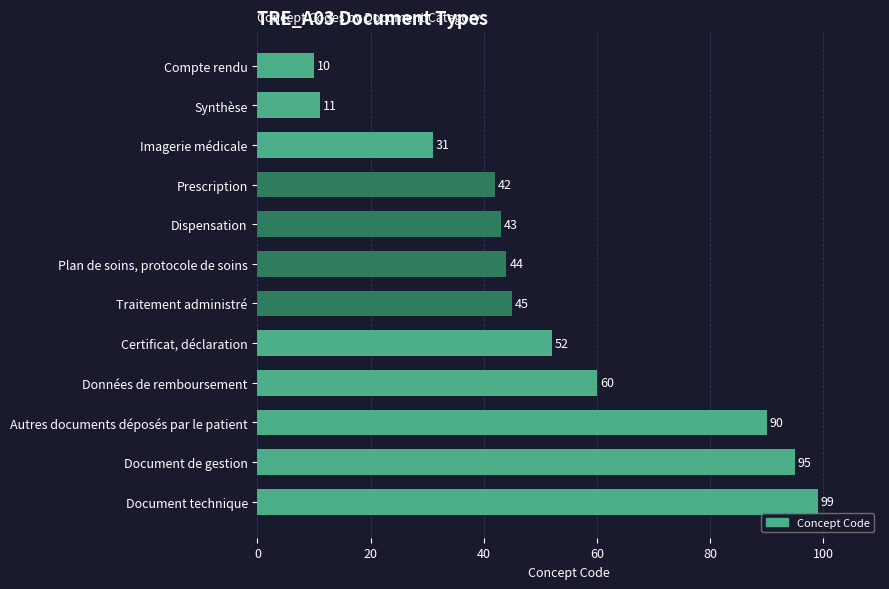

True or false: the data shows 54 at Document technique.

False